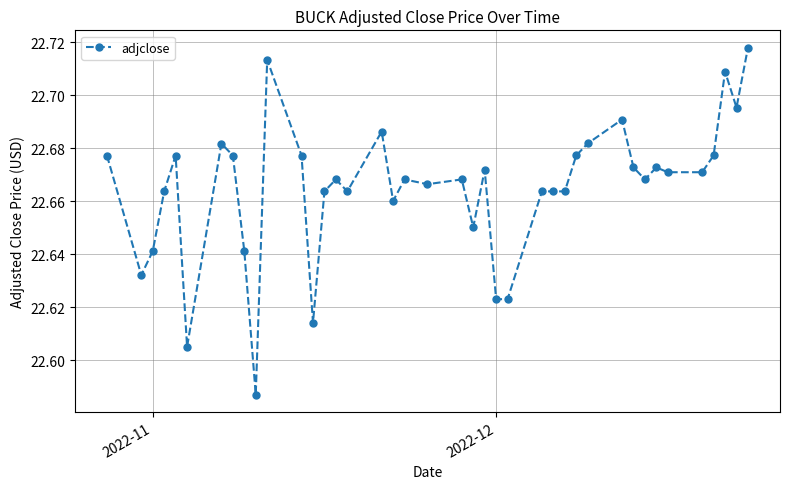

What is the sum of all values?

906.6